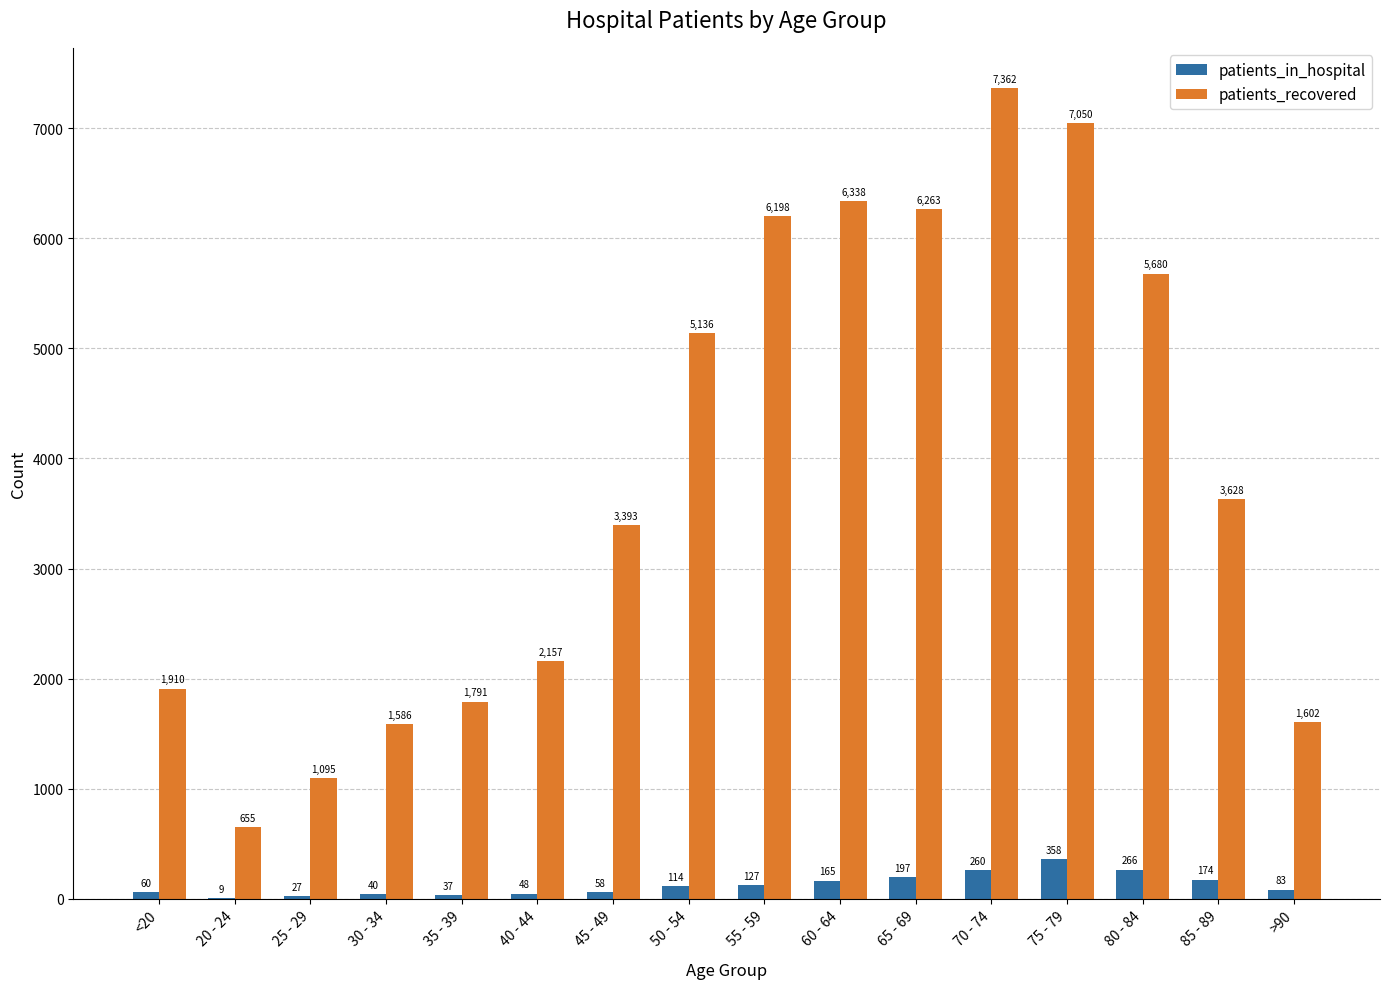

What is the average value of the patients_in_hospital series?

126